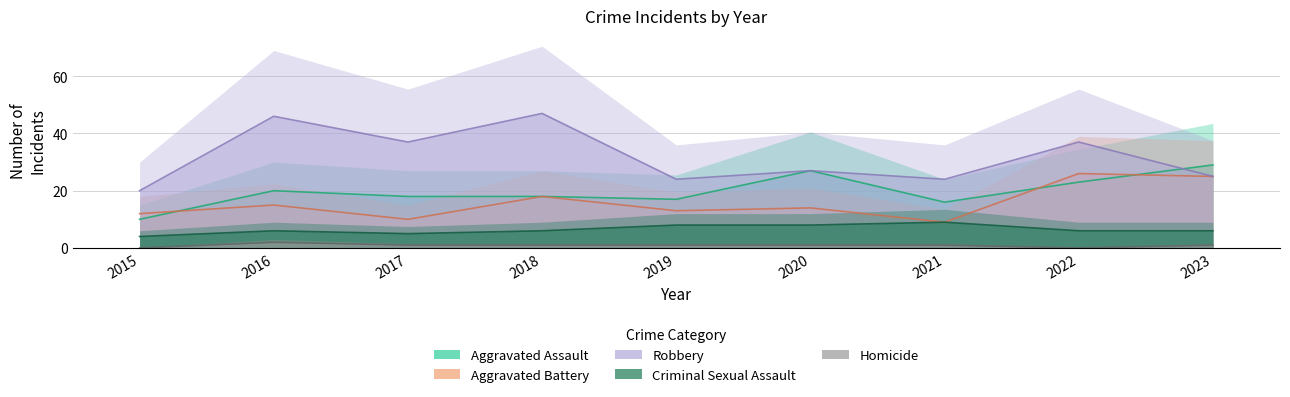

Which series changed the most between 2016 and 2020?

Robbery